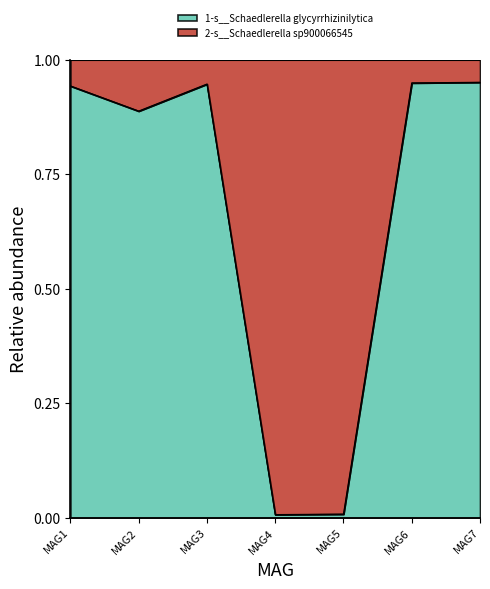

Does the chart display data point markers on the line(s)?

No